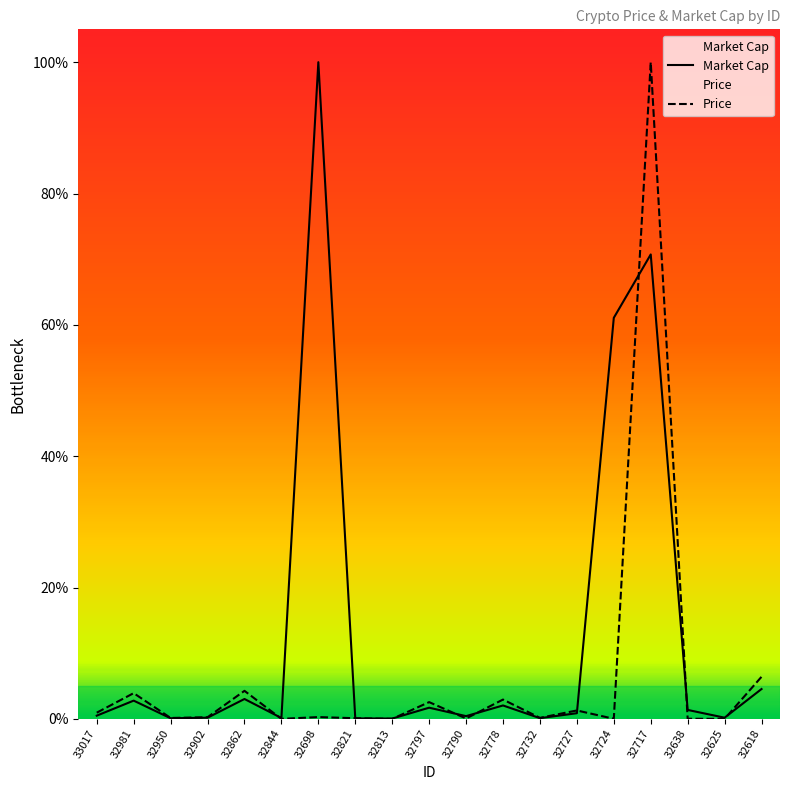

How many lines are shown in the chart?

2